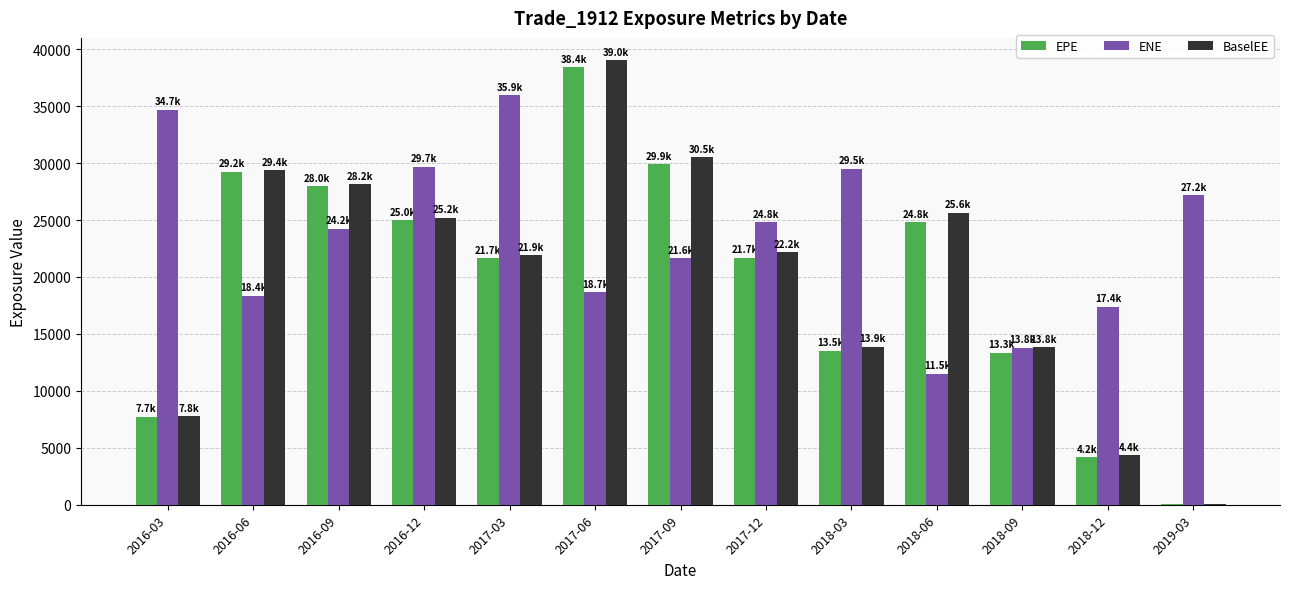

At which category is the sum across all series the highest?

2017-06